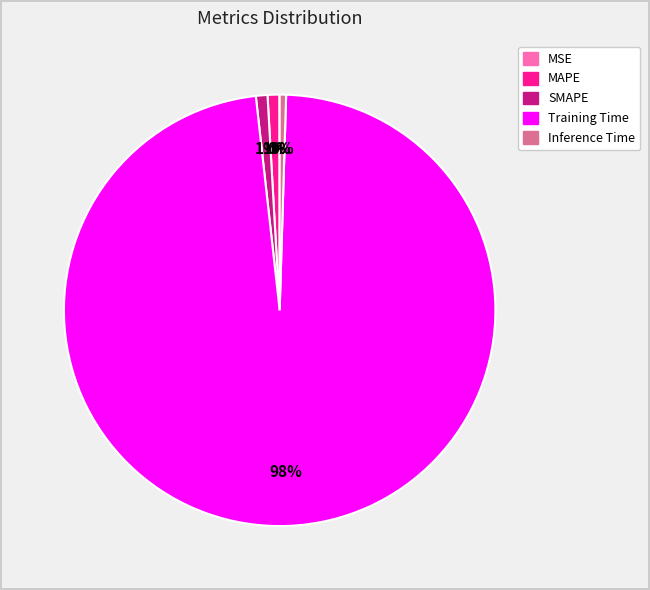

What percentage is the MAPE slice, to the nearest percent?

1%